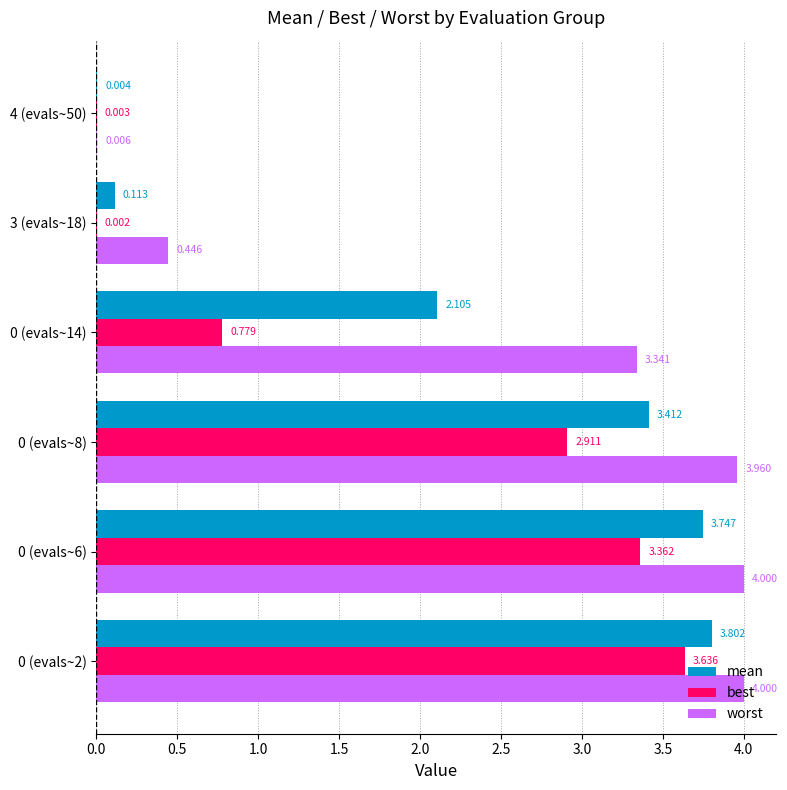

Which series has the largest total across all categories?

worst